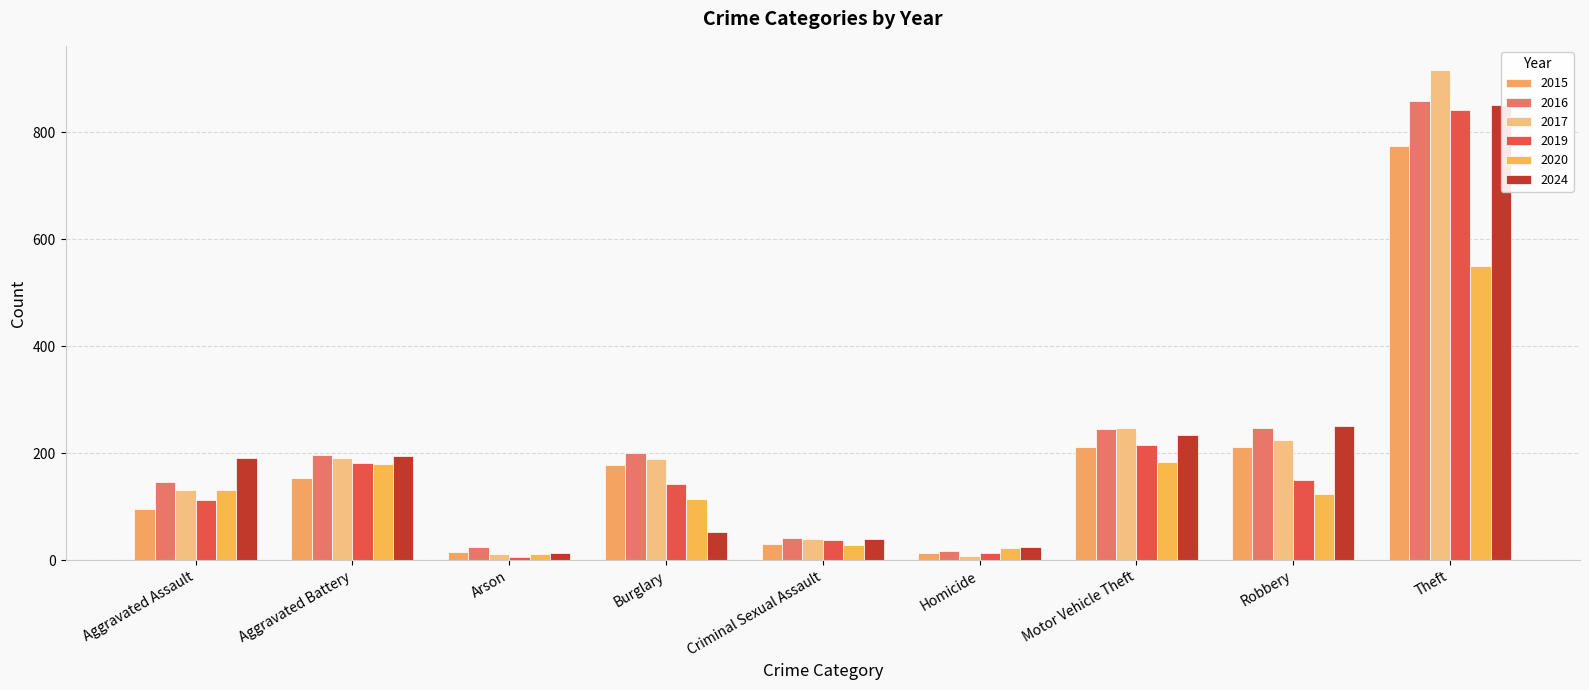

How many values in the 2024 series exceed 191?

4